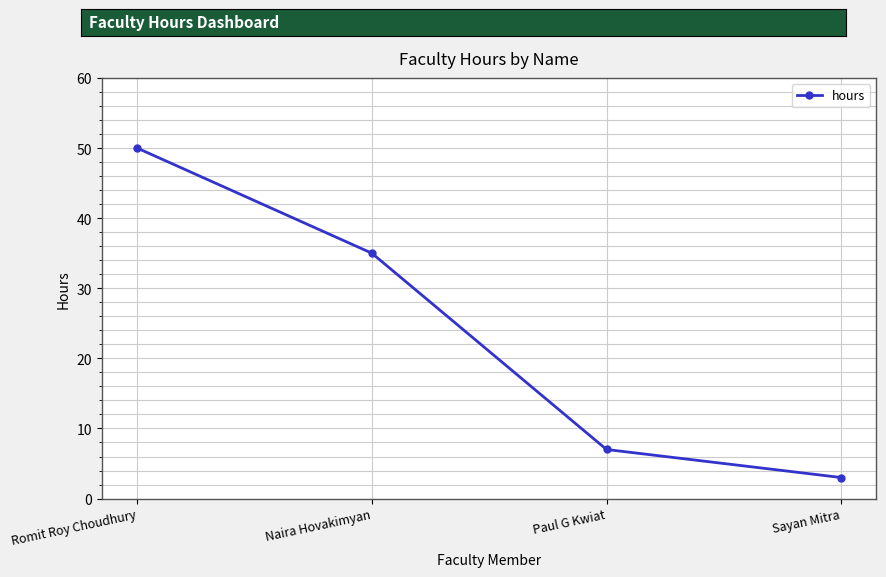

Approximately how many times larger is the value at Sayan Mitra compared to Romit Roy Choudhury?

0.1